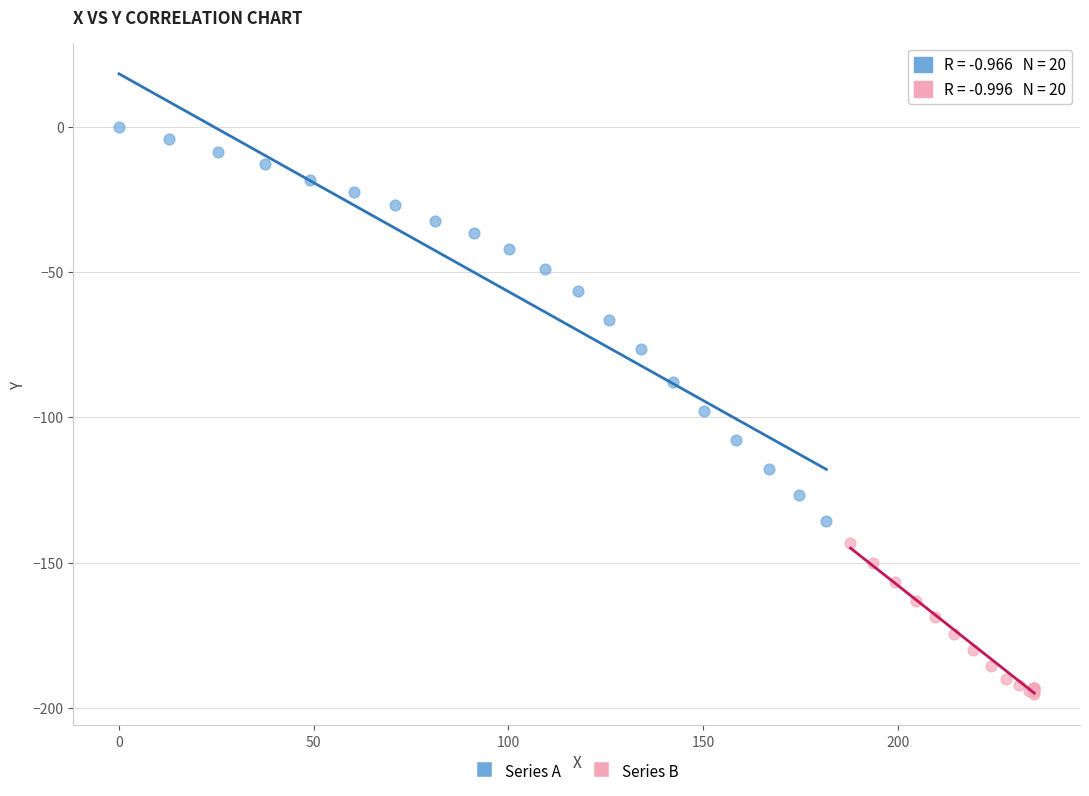

Which series contains the lowest Y value?

Series B